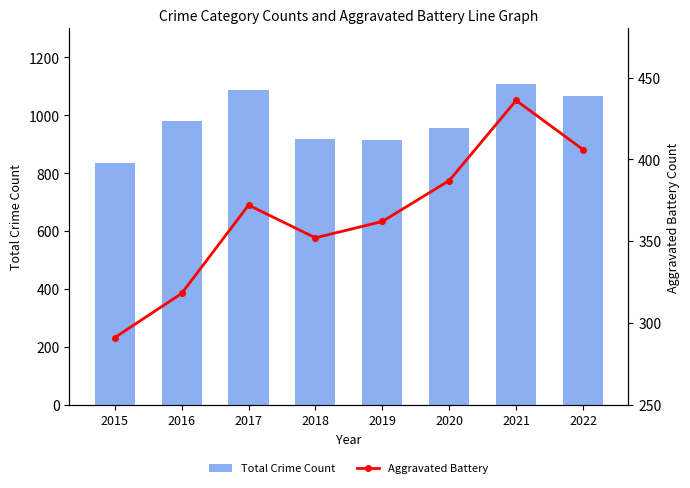

Which series has the largest total across all categories?

Total Crime Count